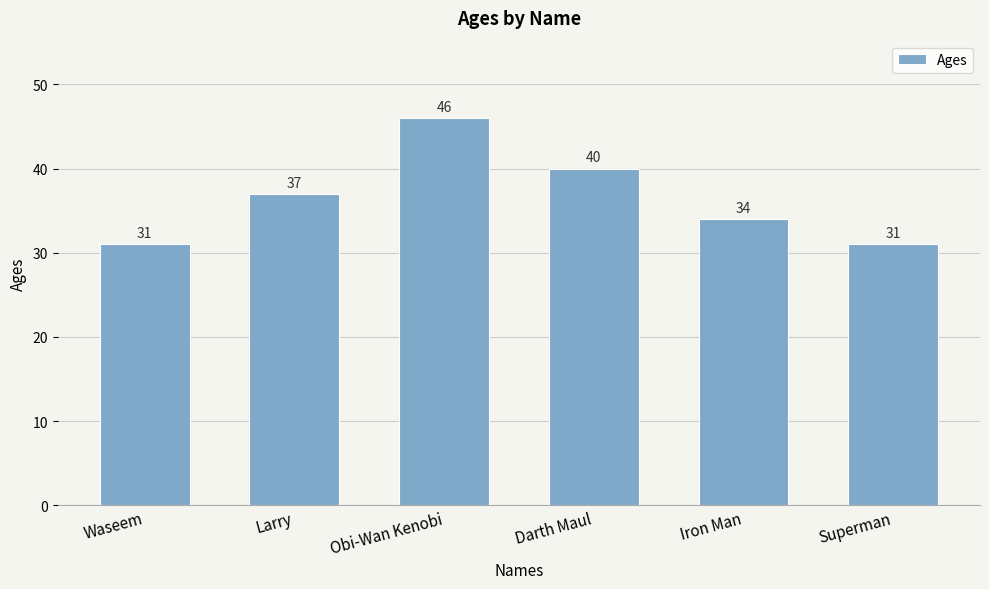

Reading left to right, extract all data points from this chart.

31	37	46	40	34	31